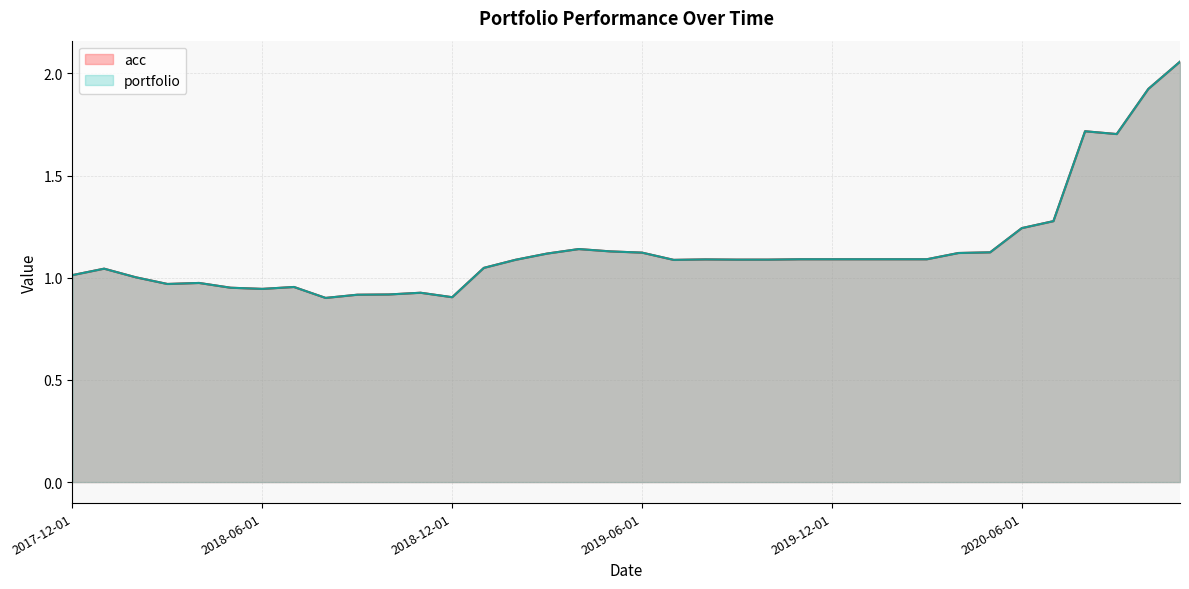

Between 2018-05-01 and 2019-11-01, which series saw the biggest shift?

acc